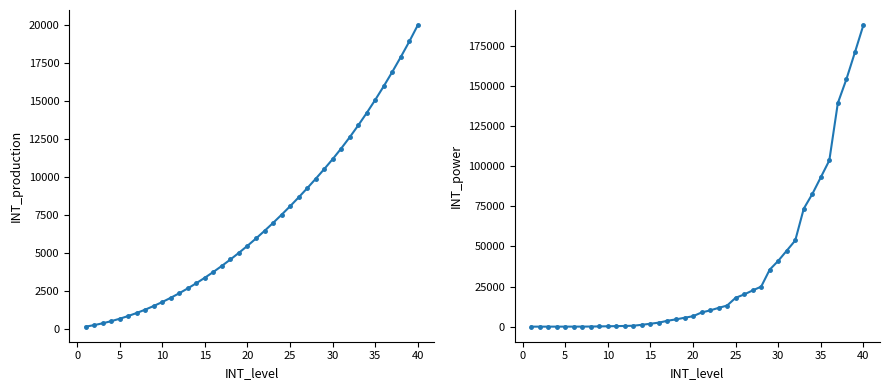

What is the value of the INT_production point at the 34th from the left?

14220